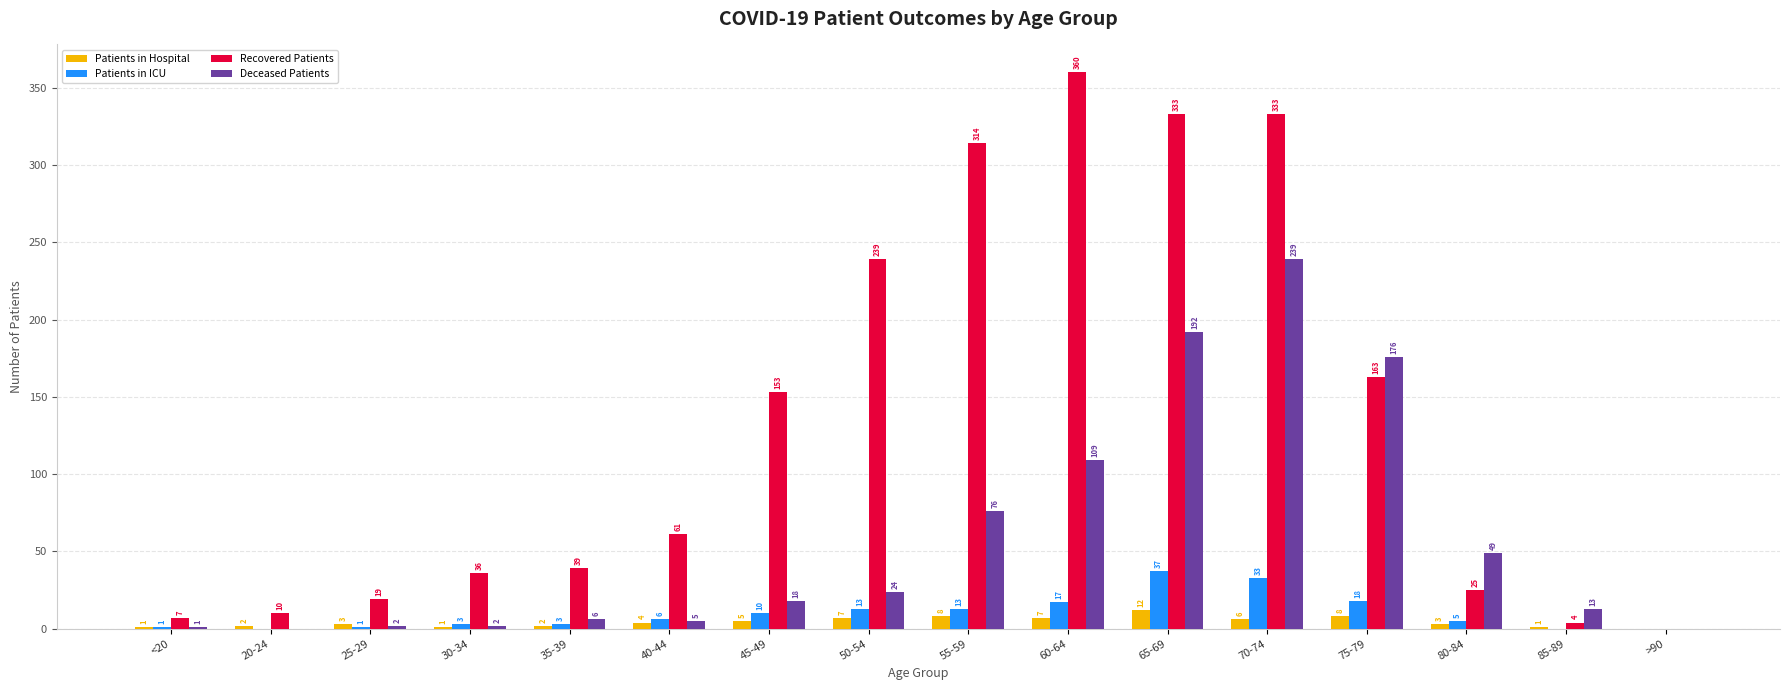

Are the bars horizontal?

No